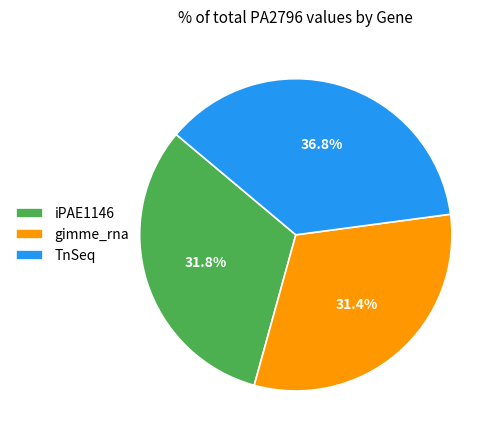

Which slice is the largest?

TnSeq